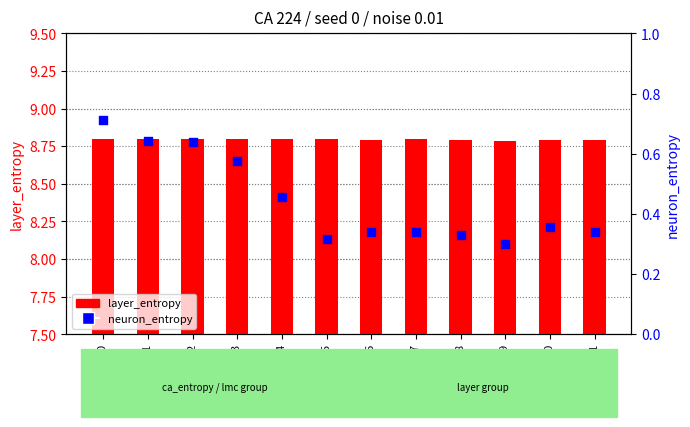

What are all the series names shown in the legend?

layer_entropy, neuron_entropy